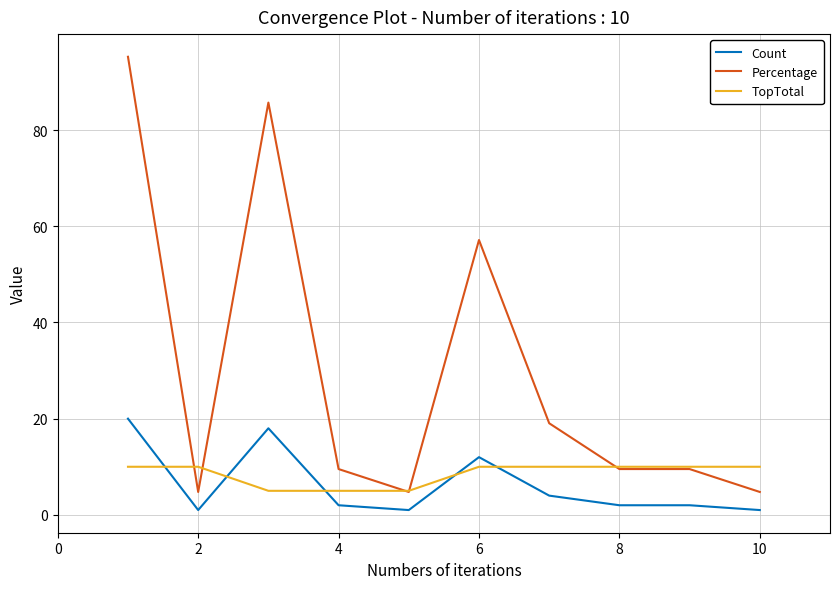

Which series has the largest range (max minus min)?

Percentage